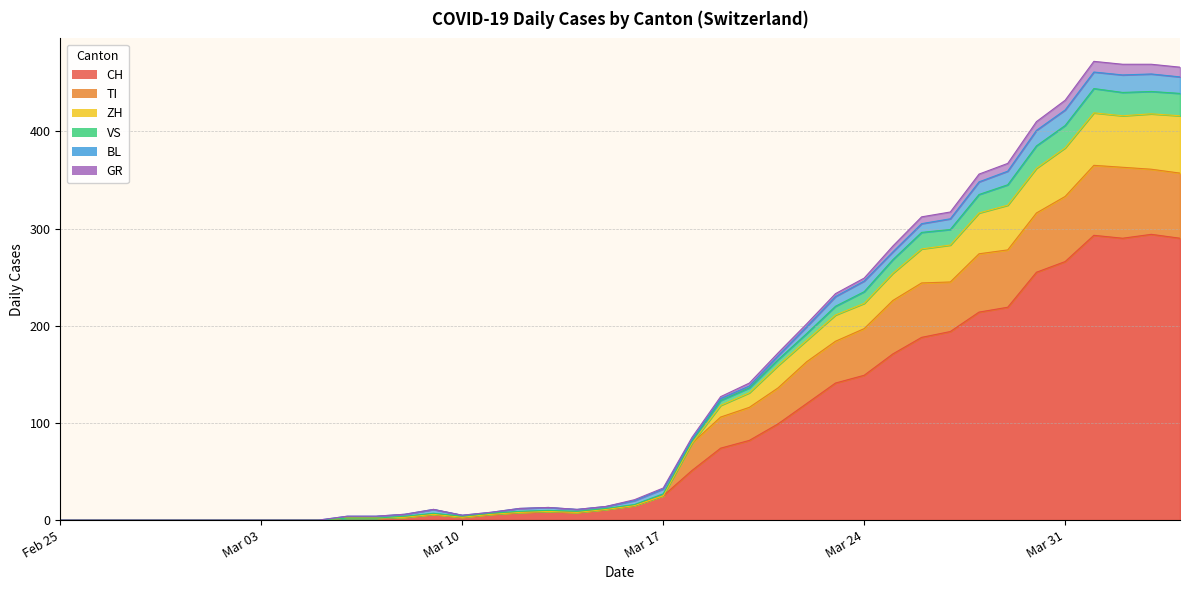

Does the chart display data point markers on the line(s)?

No